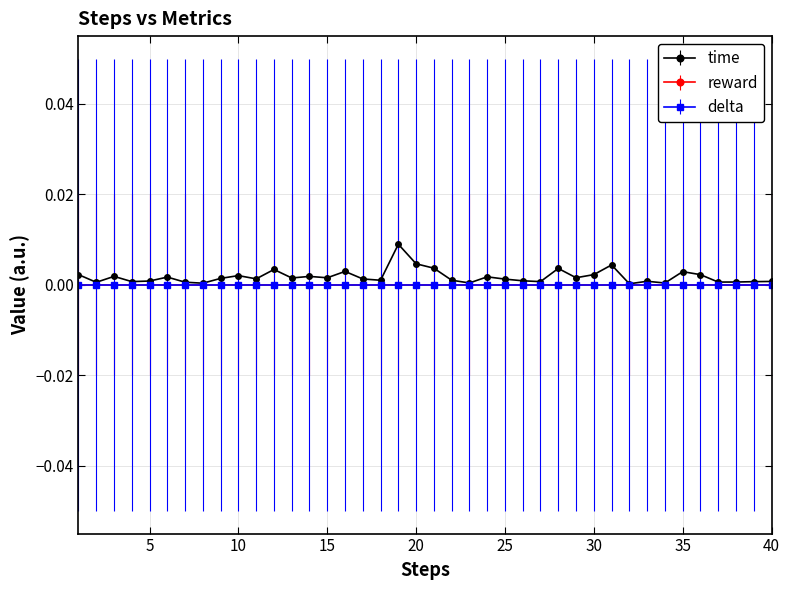

Rank the series by their maximum value, from highest to lowest.

time, reward, delta